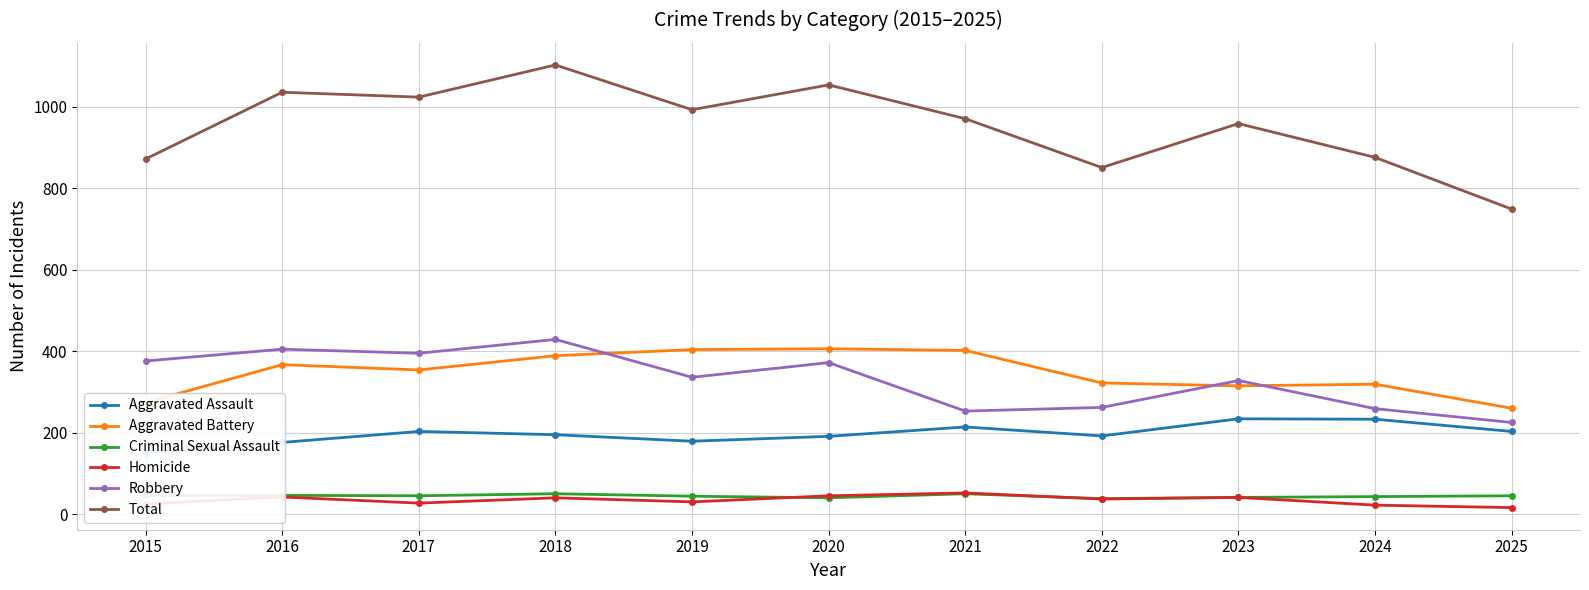

What is the value of the Criminal Sexual Assault point at the 4th from the left?

50